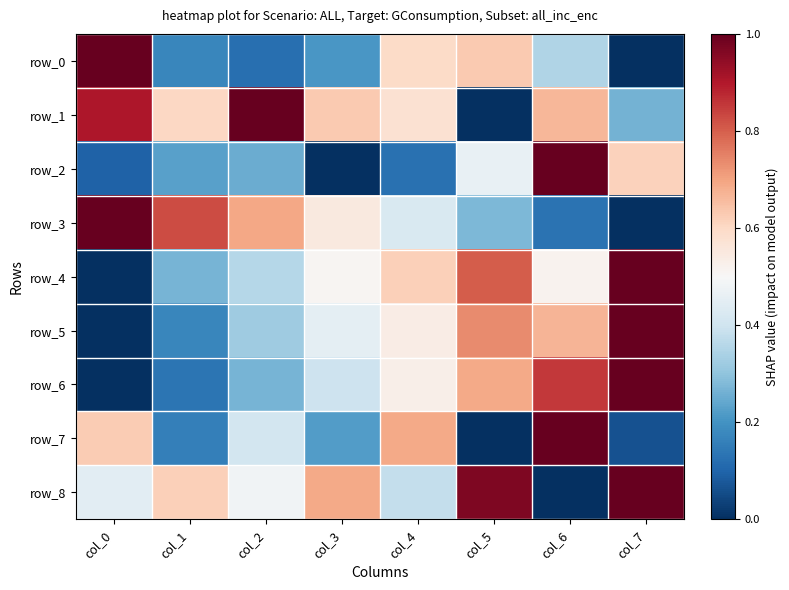

At how many categories does at least one series exceed 0?

8